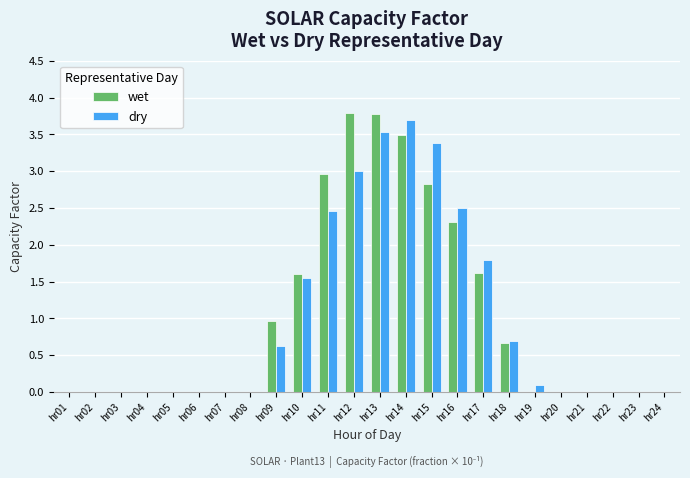

Is it true that wet equals 0.0 at hr24?

True